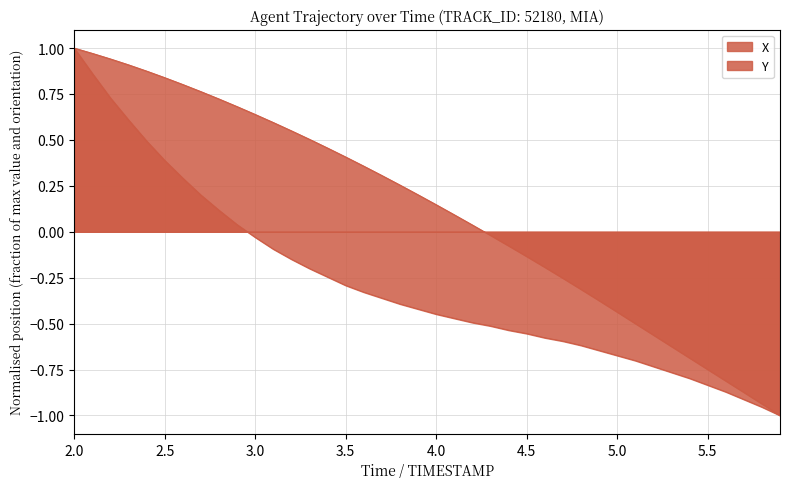

True or false: Y and X intersect in this chart.

False